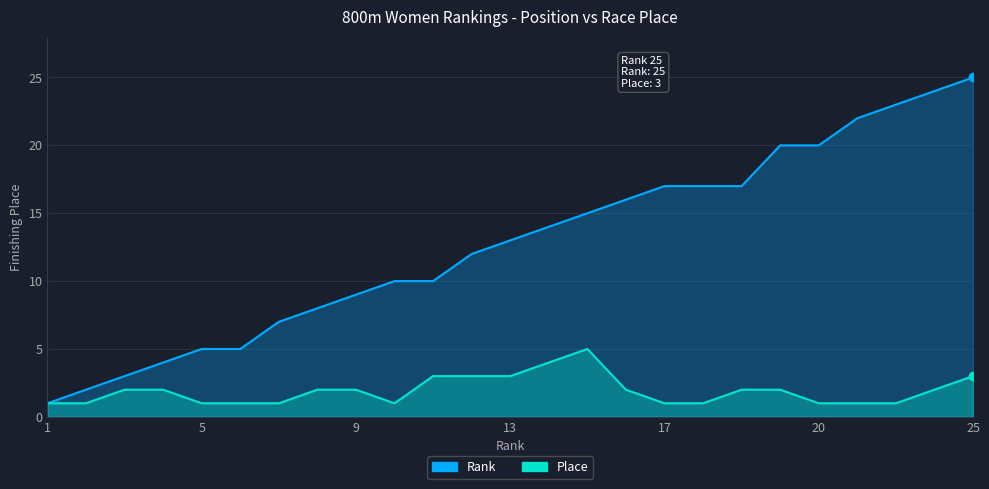

How many series are shown in this chart?

2